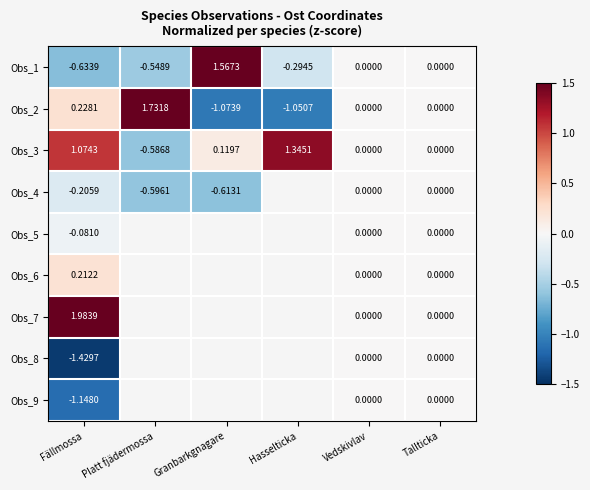

At which label does Obs_2 first exceed 0?

Fällmossa